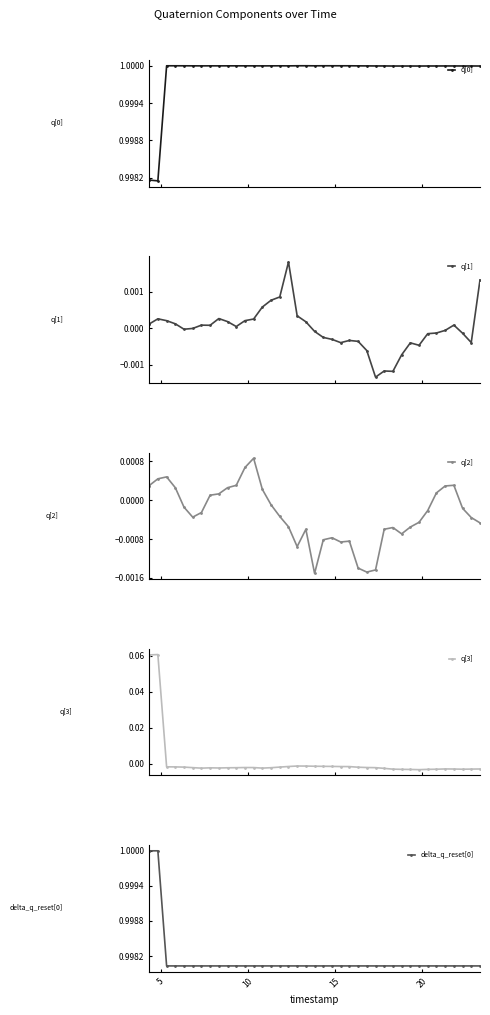

How many data points in q[3] are above 0?

3